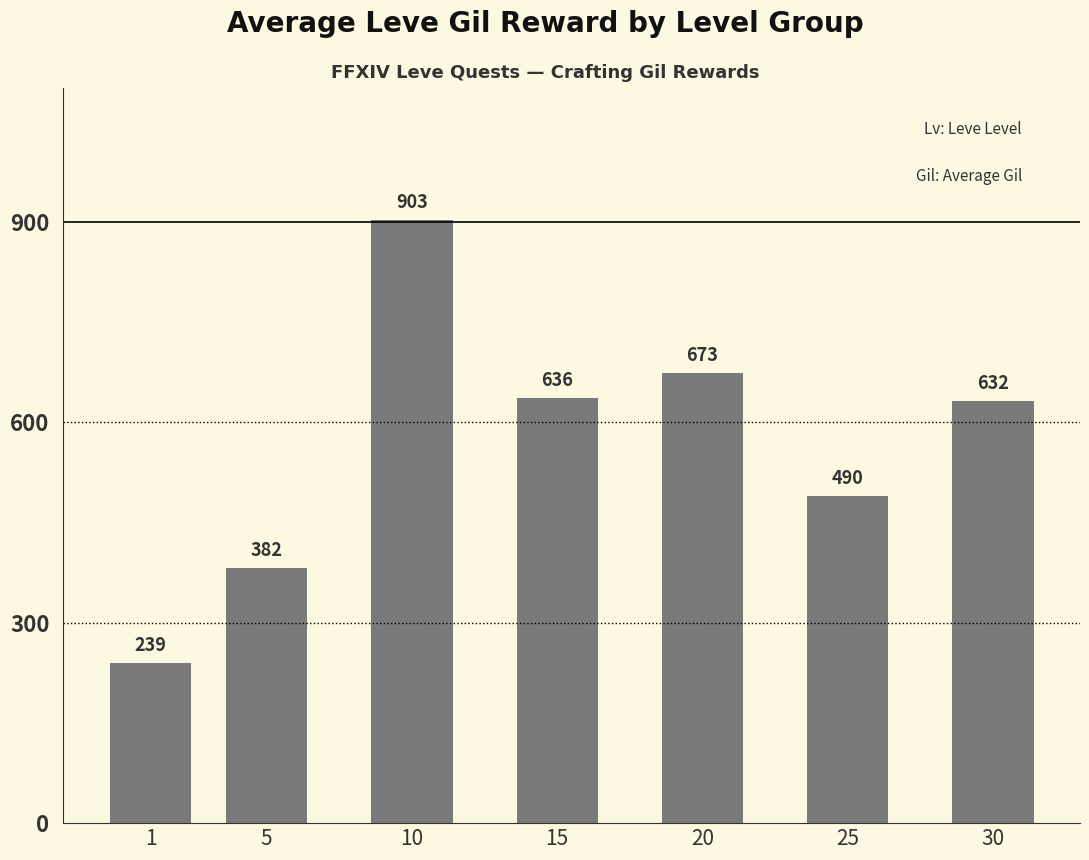

List the labels in order of value, smallest first.

1, 5, 25, 30, 15, 20, 10